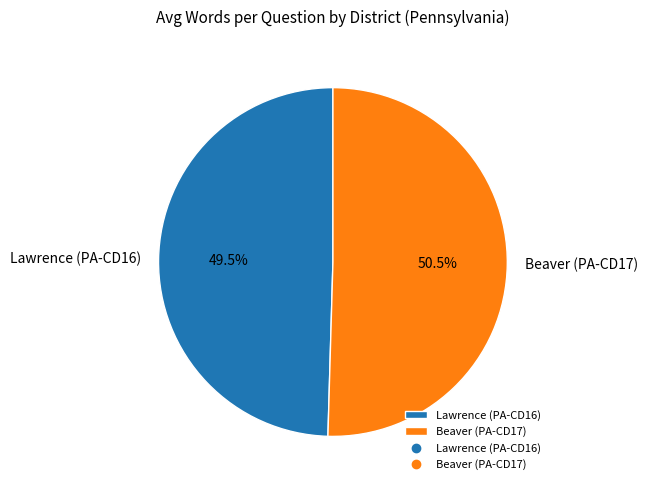

Is the sum of Beaver (PA-CD17) and Lawrence (PA-CD16) greater than half?

Yes